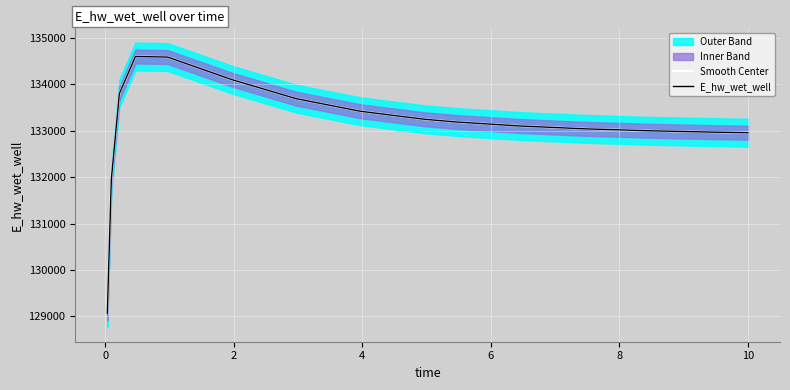

The value of E_hw_wet_well at 10 is 200812.9. True or false?

False